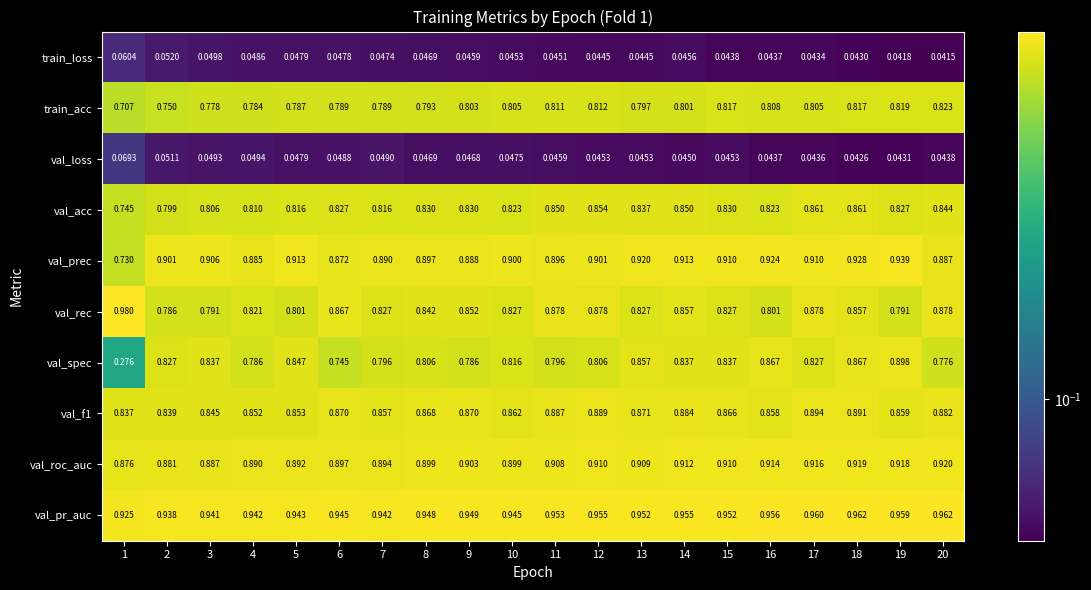

Between 5 and 11, which series saw the biggest shift?

val_rec